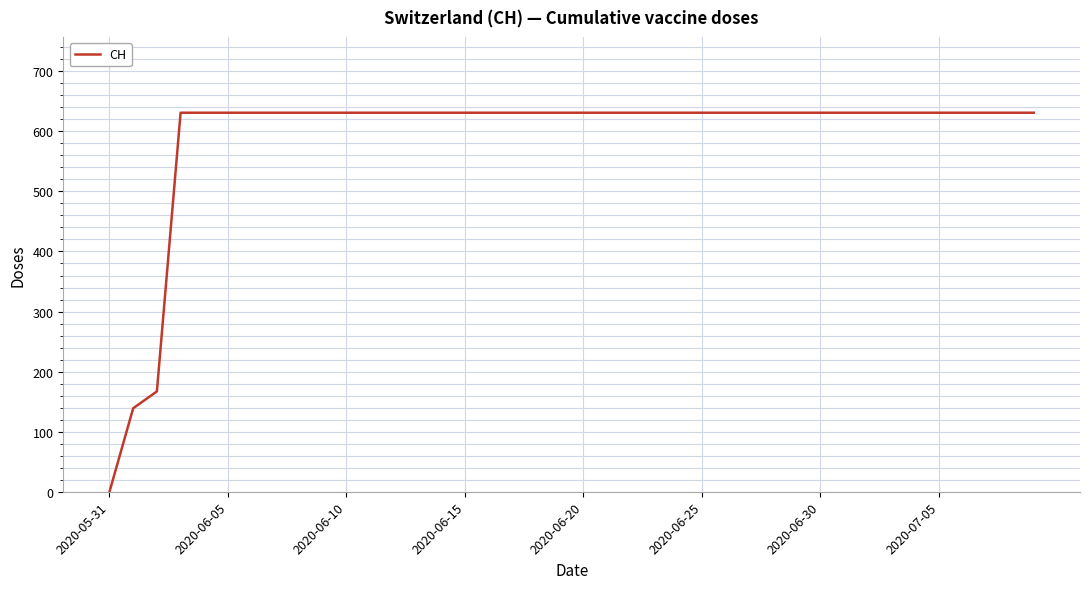

How many positive values are there?

39